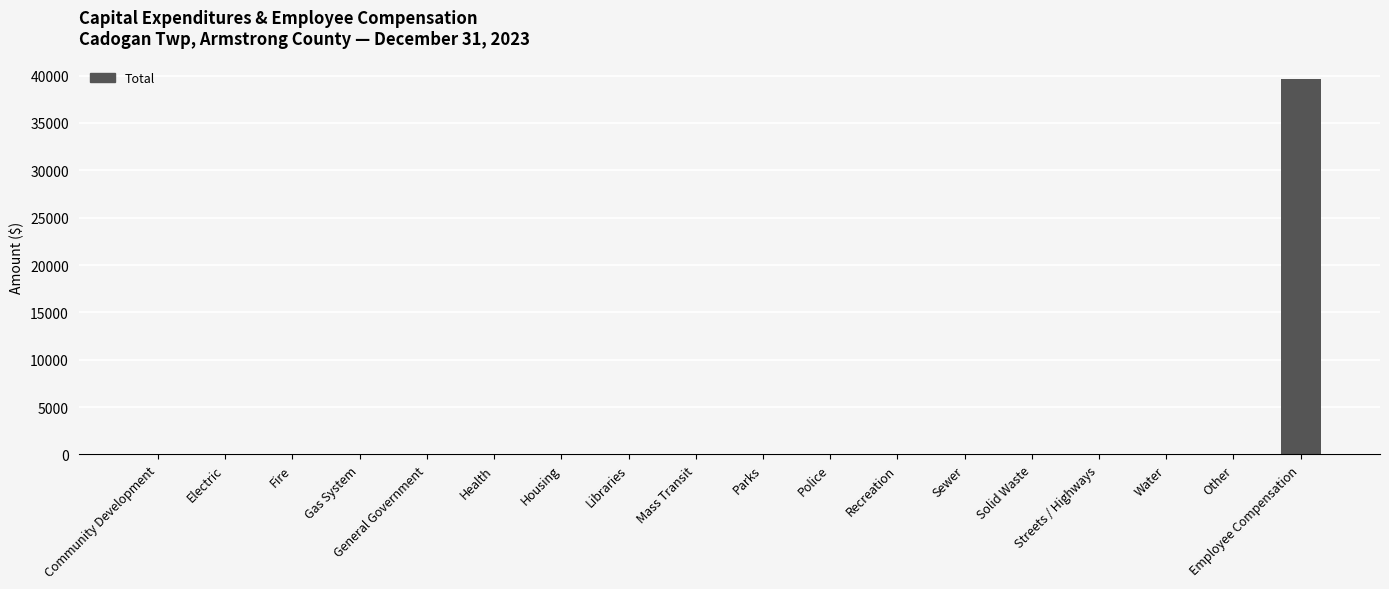

What is the maximum value shown in the chart?

39621